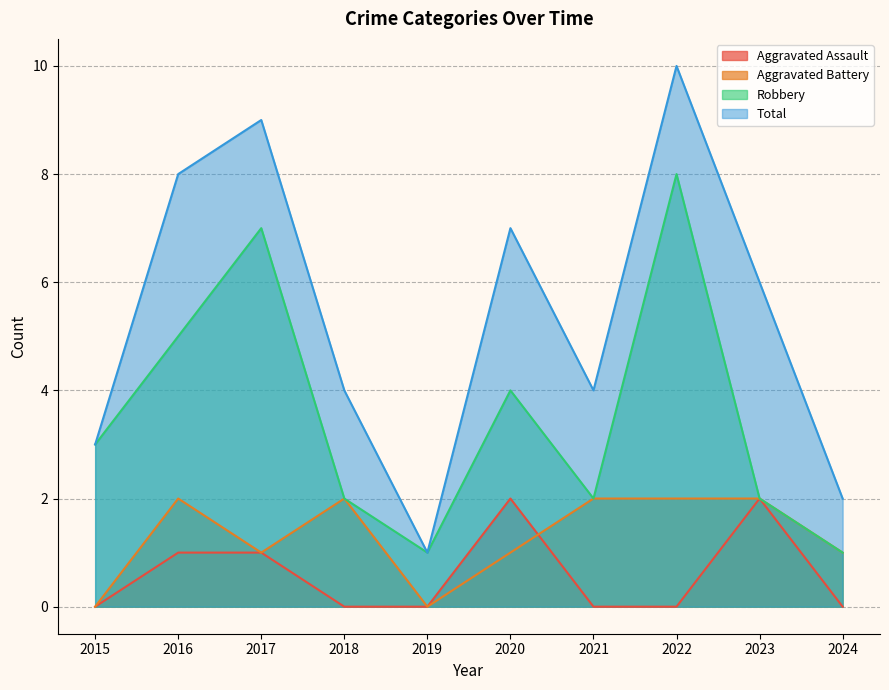

Which category has the lowest value across all series?

2015